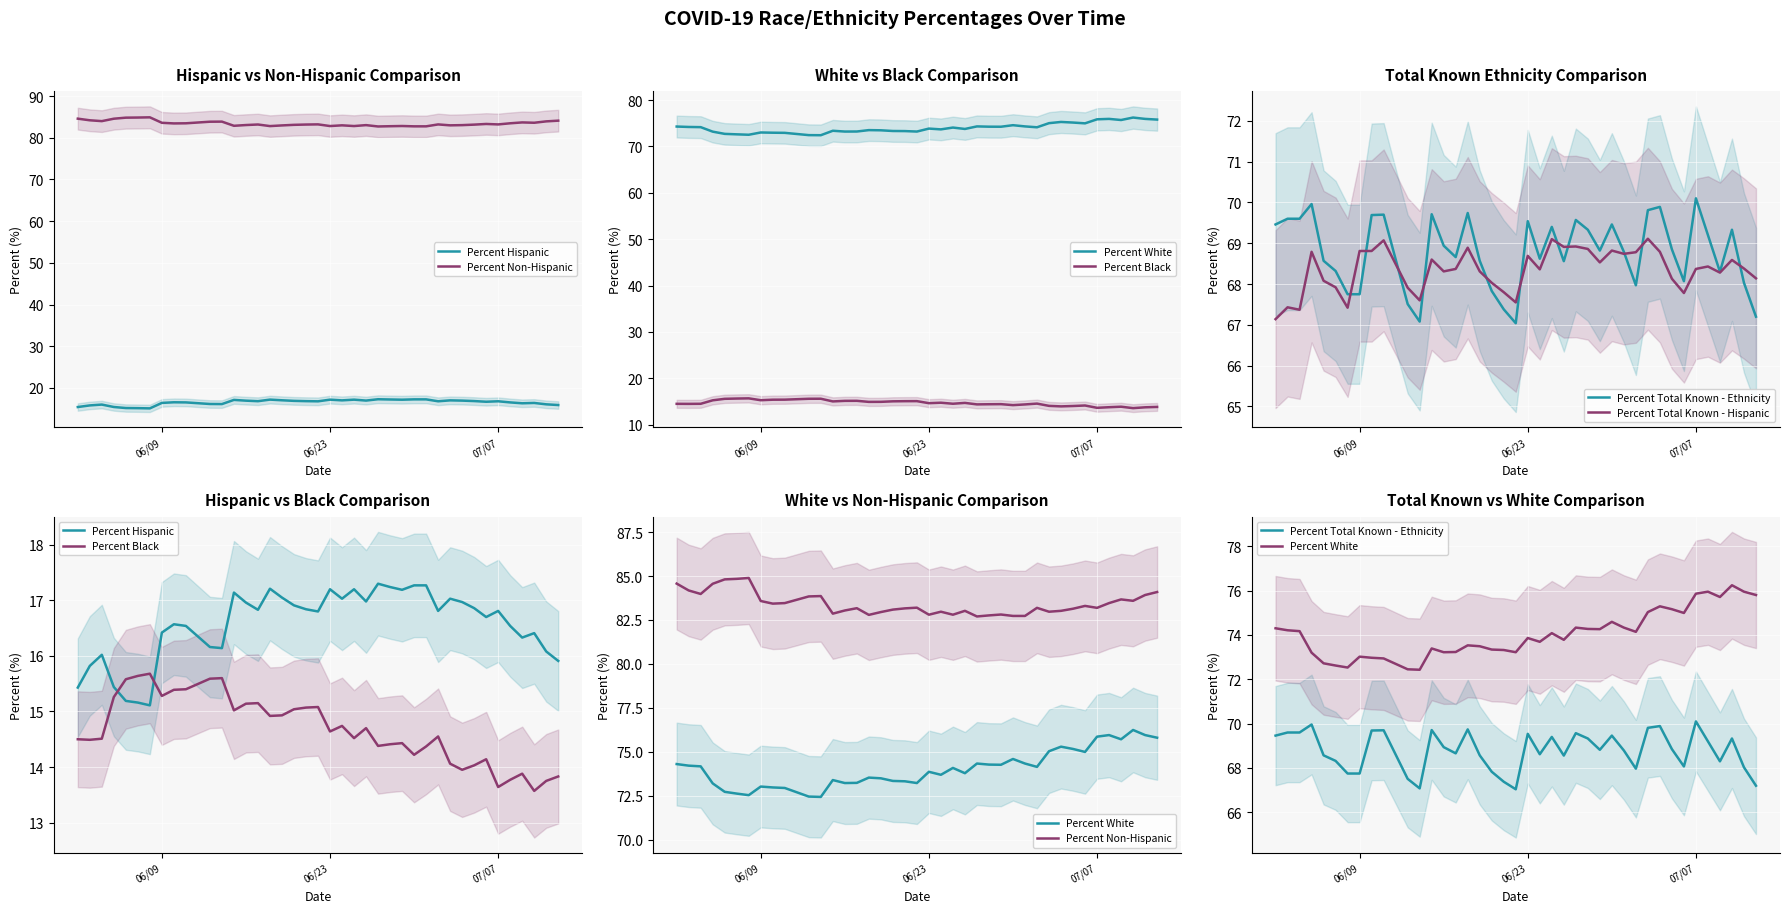

What are all the series names shown in the legend?

Percent Hispanic, Percent Non-Hispanic, Percent White, Percent Black, Percent Total Known - Ethnicity, Percent Total Known - Hispanic